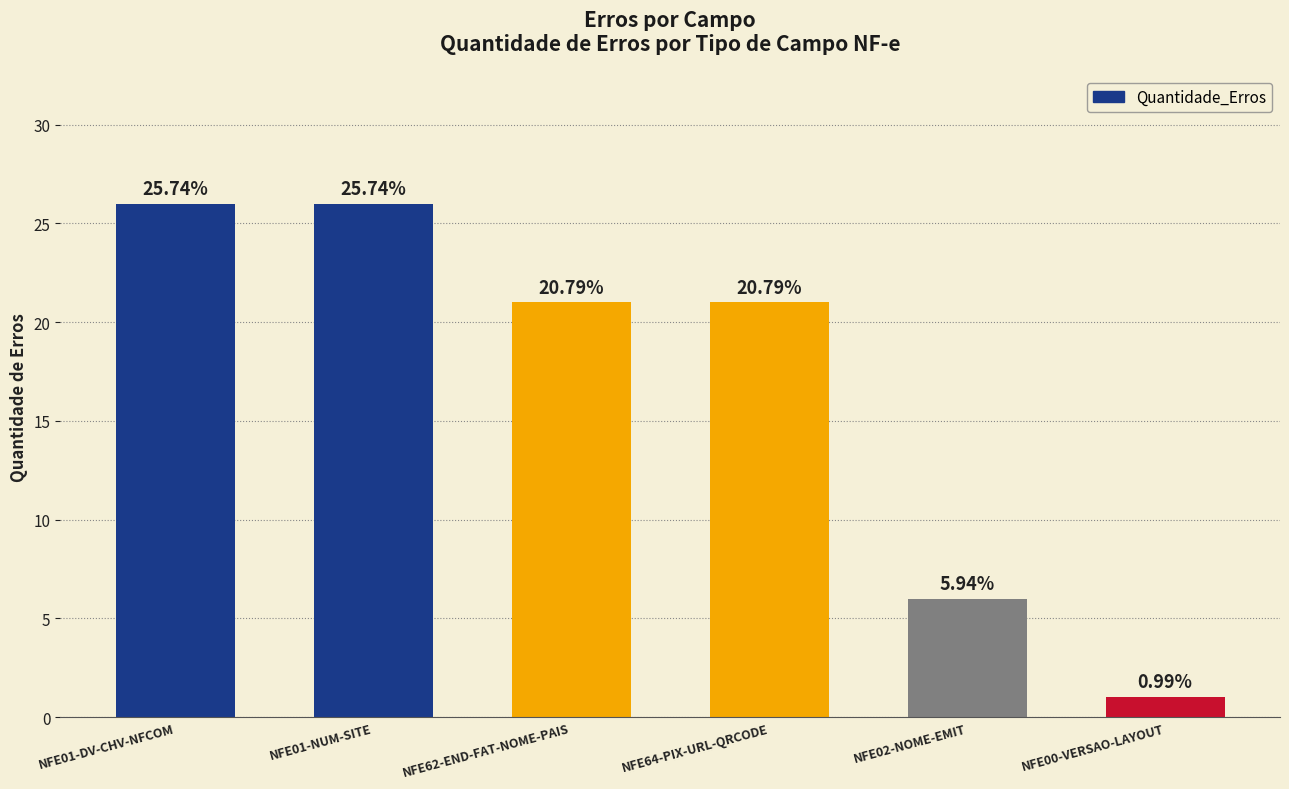

Which category has the highest value across all series?

NFE01-DV-CHV-NFCOM